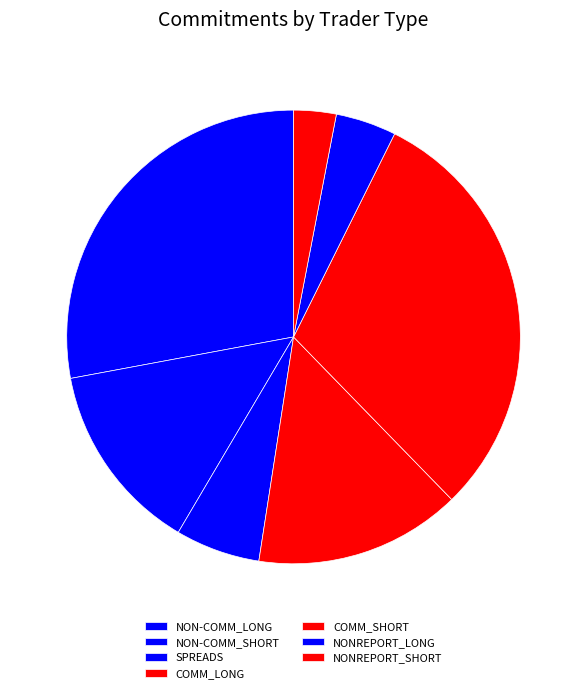

Count the number of slices in the pie.

7